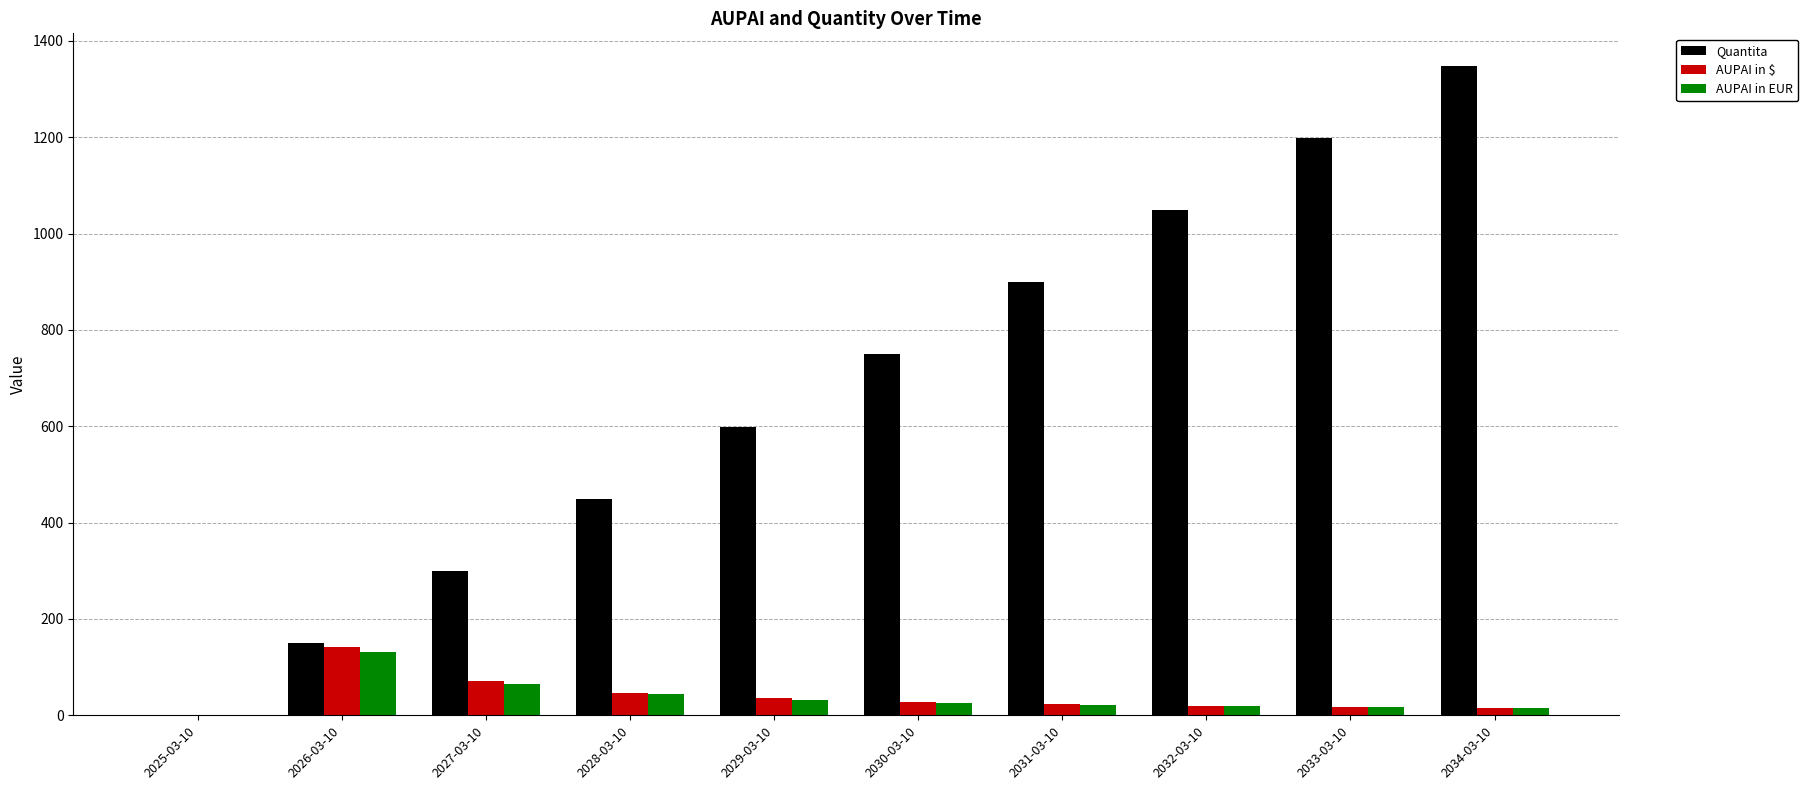

What is the total value across all series at 2031-03-10?

944.2